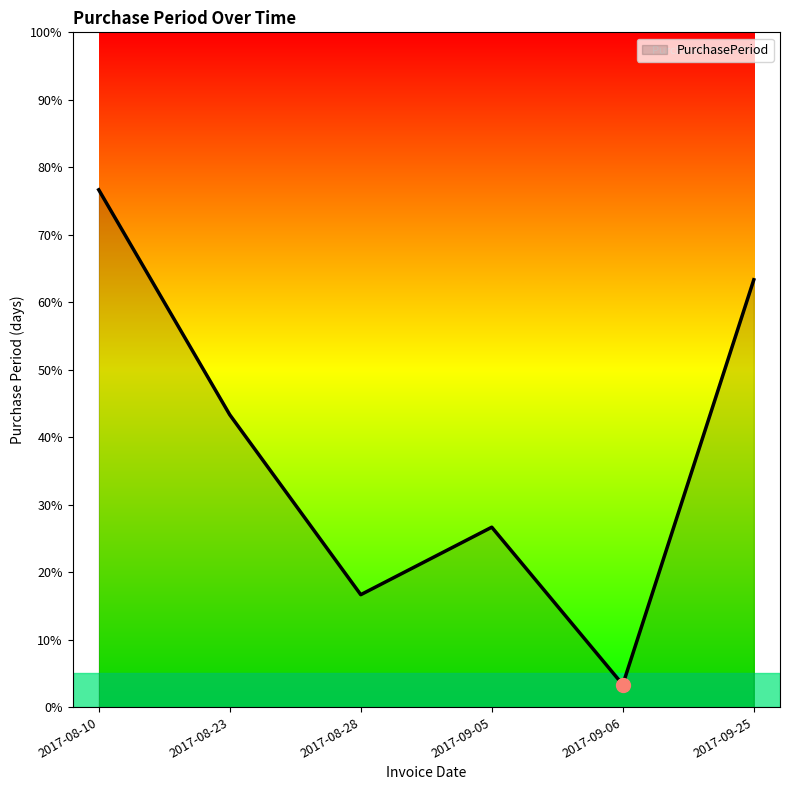

True or false: there are more than 2 points higher than both neighbors.

False